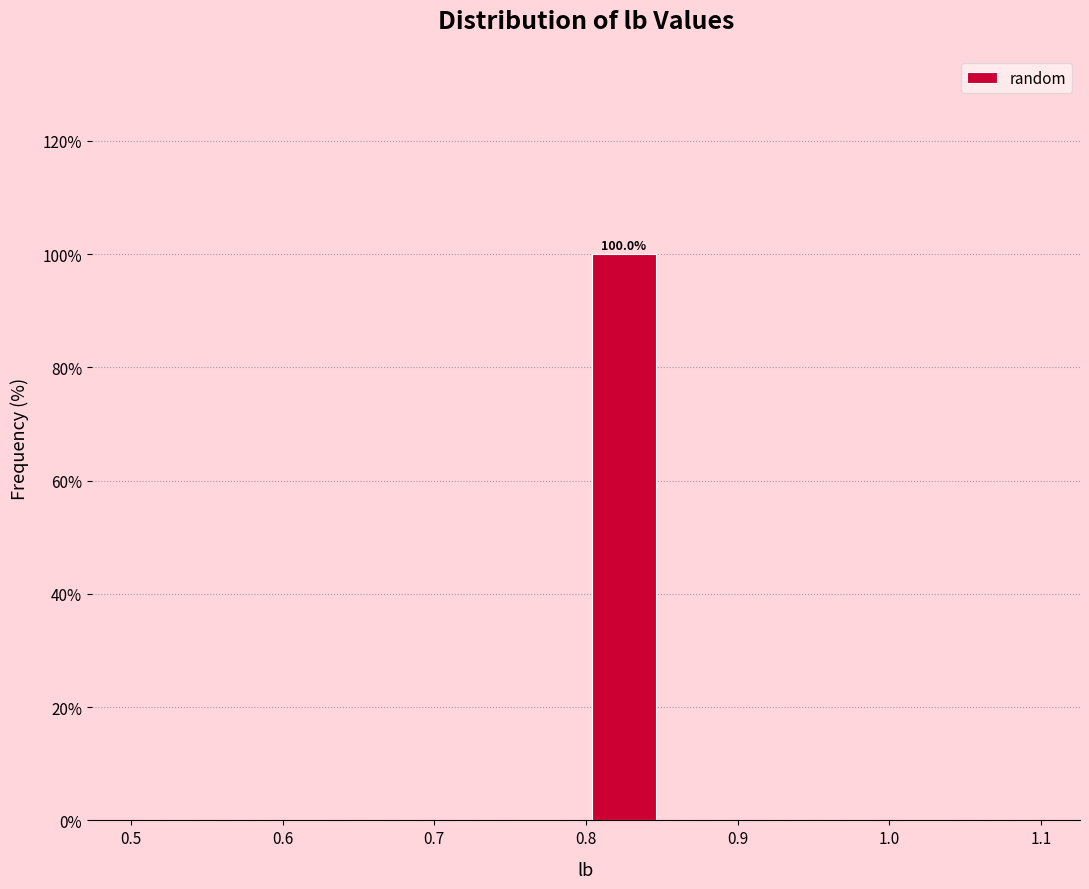

Over which range of the x-axis is the bar tallest?

0.80 to 0.85